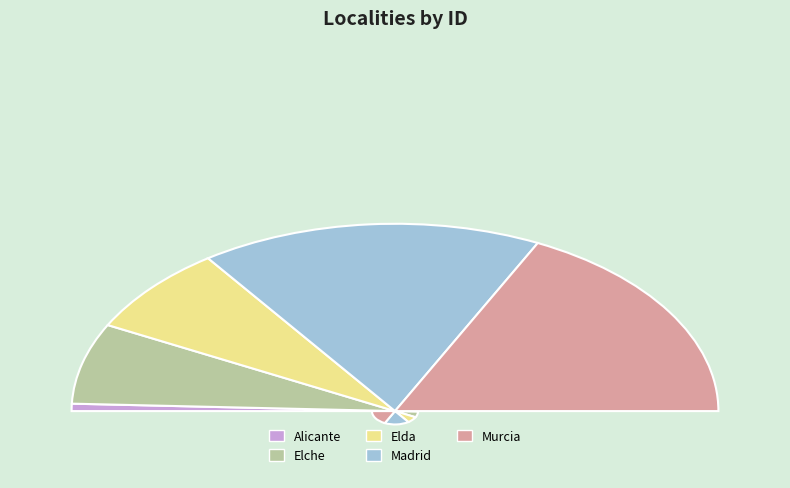

To the nearest percent, what percentage of the pie is Alicante?

1%